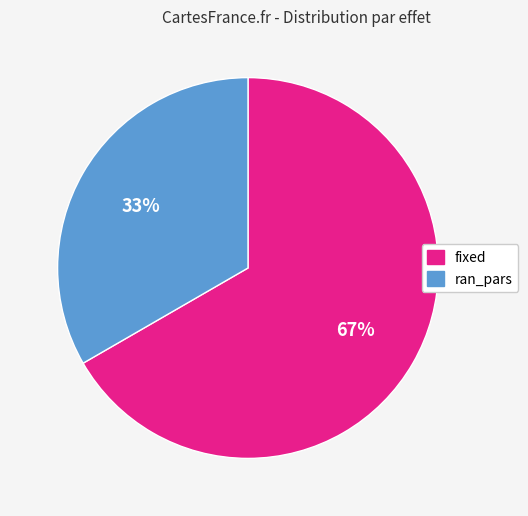

Is the sum of fixed and ran_pars greater than half?

Yes